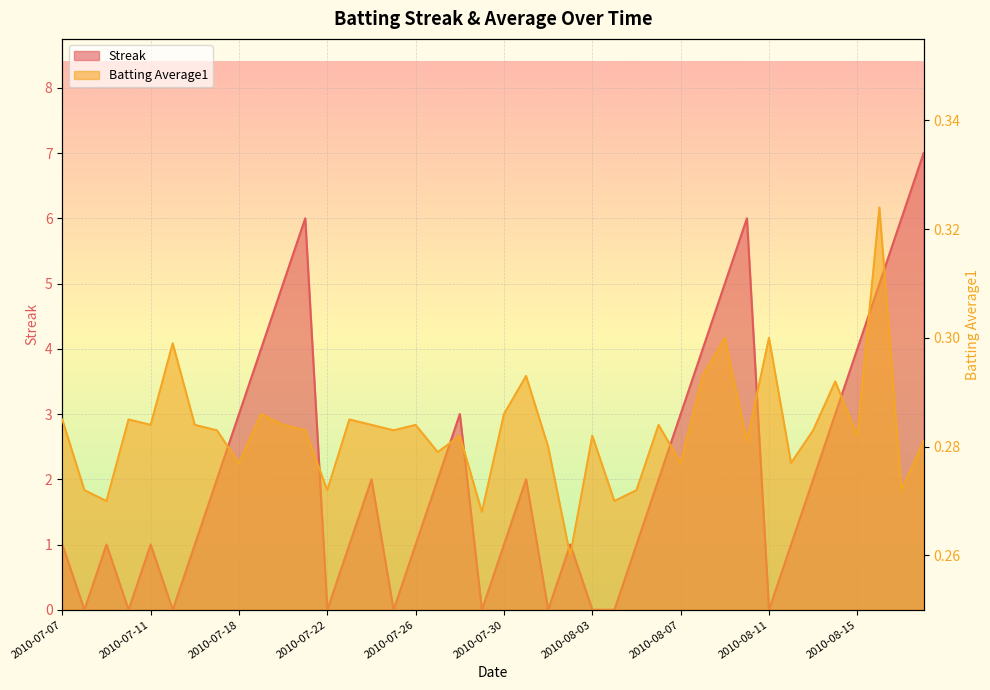

Reading left to right, extract all data points from this chart.

Streak: 1.0	0.0	1.0	0.0	1.0	0.0	1.0	2.0	3.0	4.0	5.0	6.0	0.0	1.0	2.0	0.0	1.0	2.0	3.0	0.0	1.0	2.0	0.0	1.0	0.0	0.0	1.0	2.0	3.0	4.0	5.0	6.0	0.0	1.0	2.0	3.0	4.0	5.0	6.0	7.0
Batting Average1: 0.3	0.3	0.3	0.3	0.3	0.3	0.3	0.3	0.3	0.3	0.3	0.3	0.3	0.3	0.3	0.3	0.3	0.3	0.3	0.3	0.3	0.3	0.3	0.3	0.3	0.3	0.3	0.3	0.3	0.3	0.3	0.3	0.3	0.3	0.3	0.3	0.3	0.3	0.3	0.3